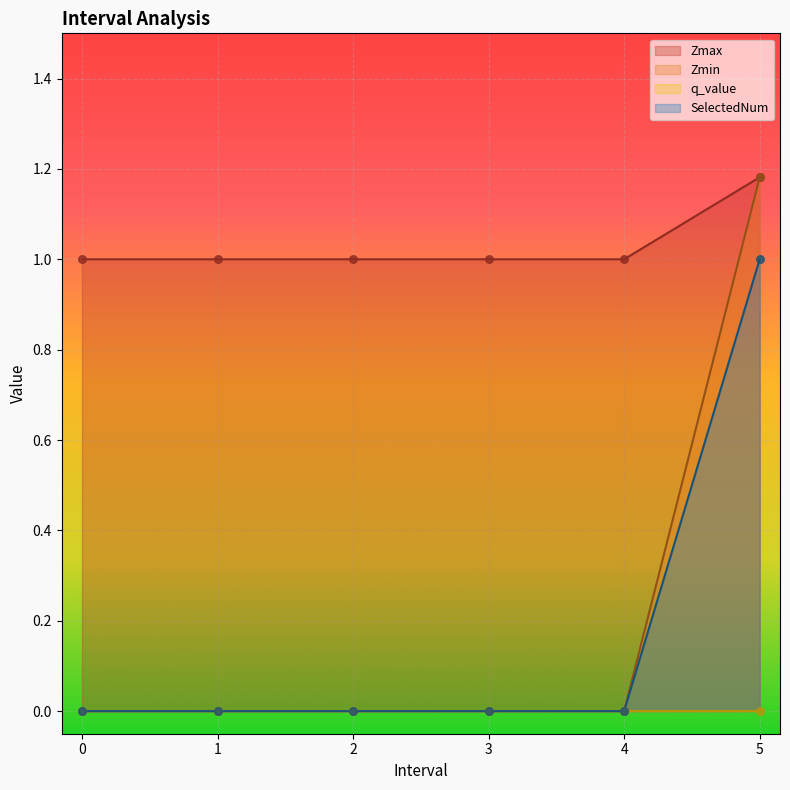

Which series has the widest spread of Y values?

Zmin